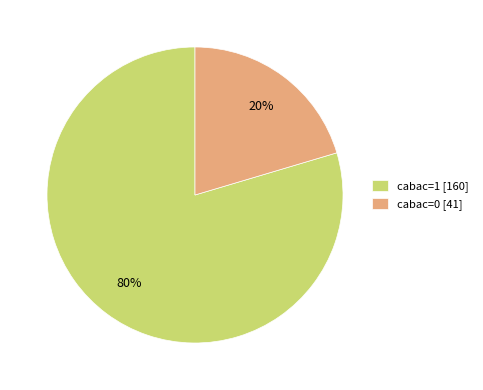

To the nearest percent, what percentage of the pie is cabac=0 [41]?

20%